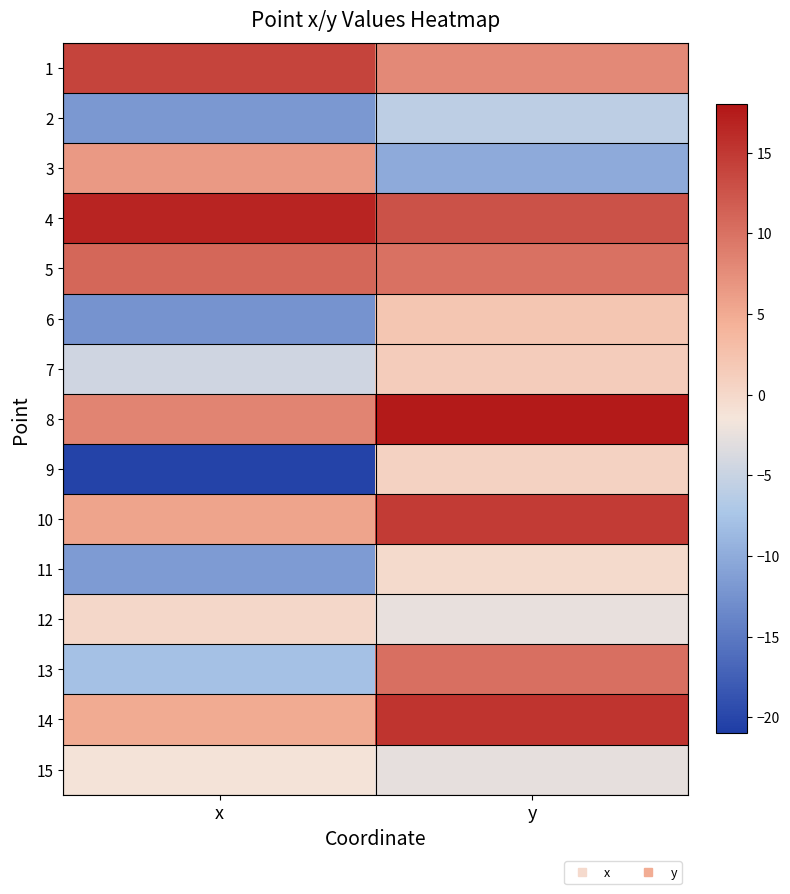

At how many categories does at least one series exceed -16?

2